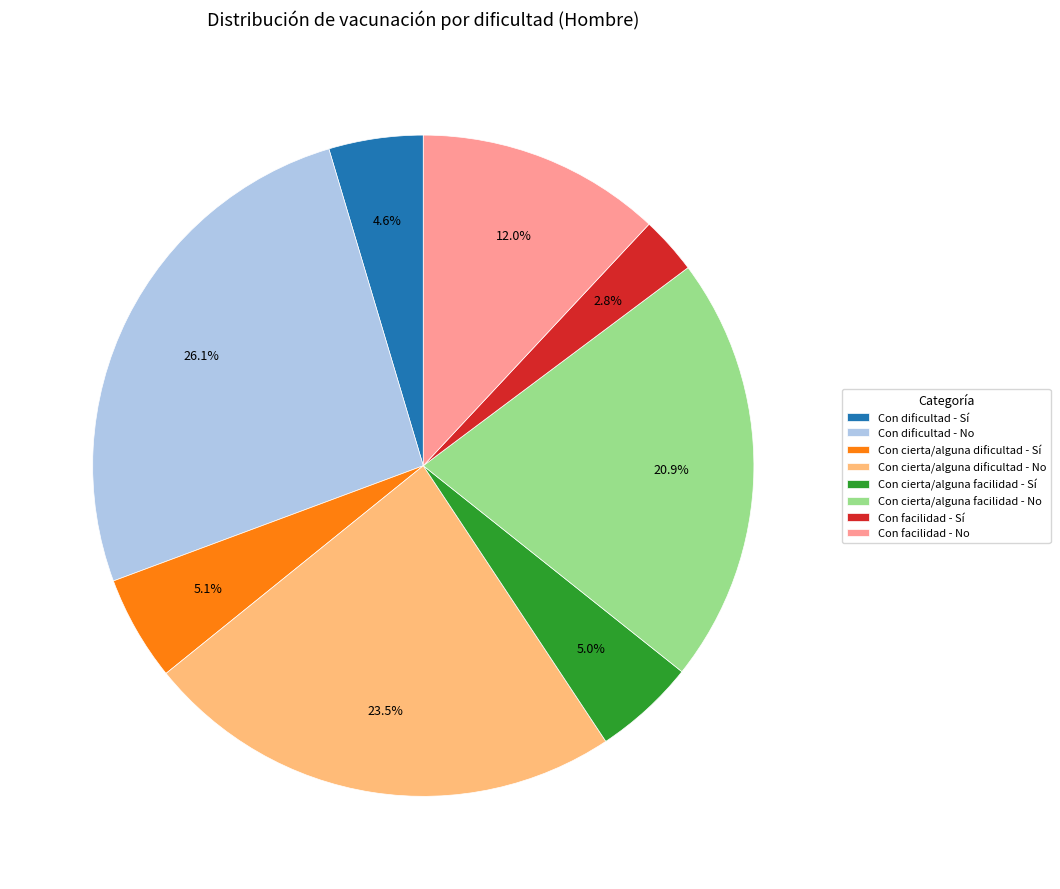

How many segments does this pie chart have?

8